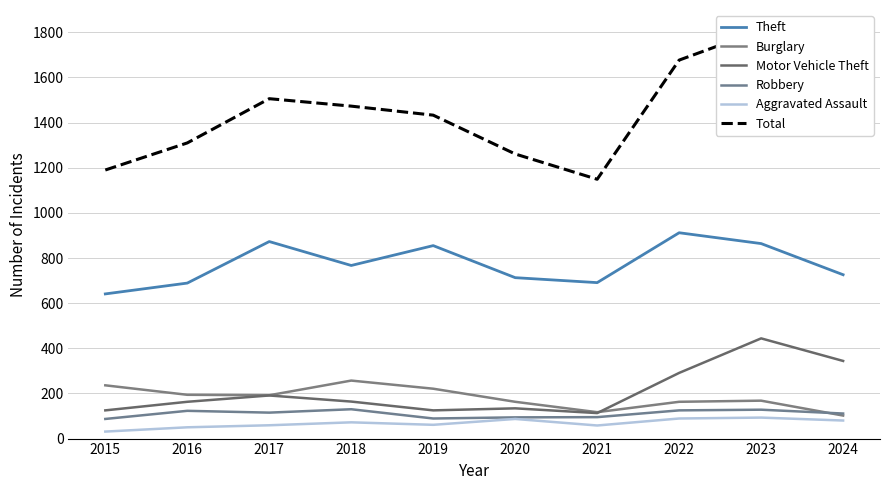

What is the value of the Burglary point at the 2nd from the left?

194